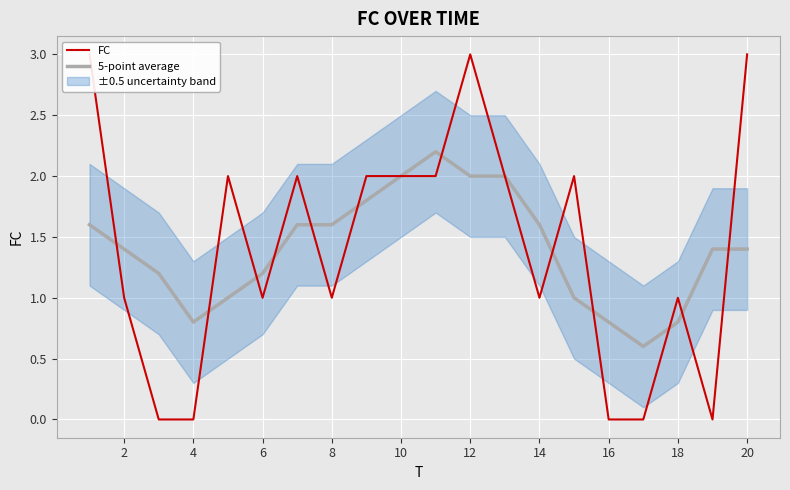

How many data points in FC are above 2?

3